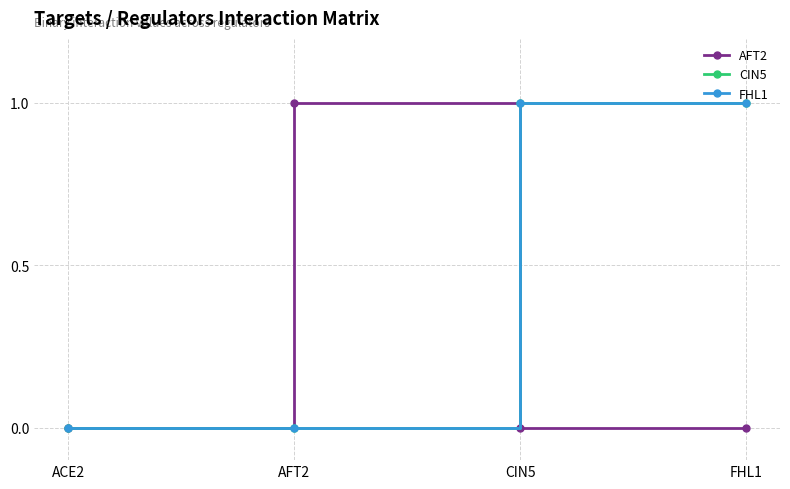

Is this an area chart (filled region under the line)?

No